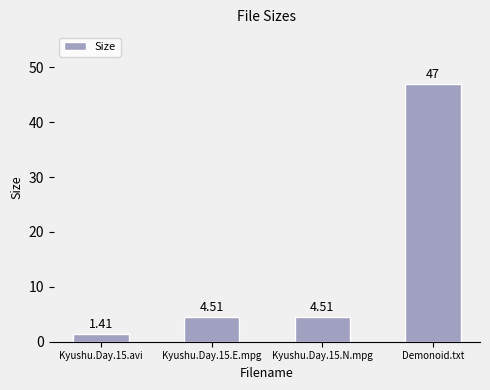

What is the label of the 2nd bar from the right?

Kyushu.Day.15.N.mpg